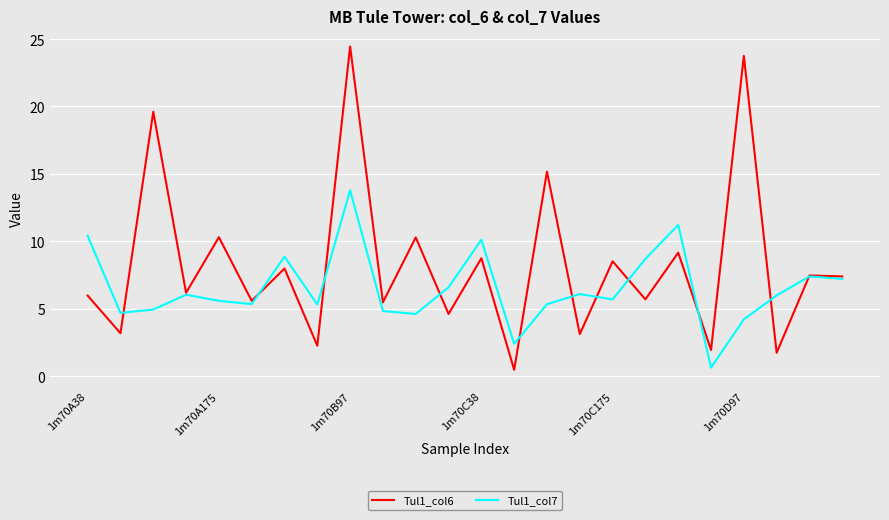

What is the sum of all Tul1_col7 values?

155.9